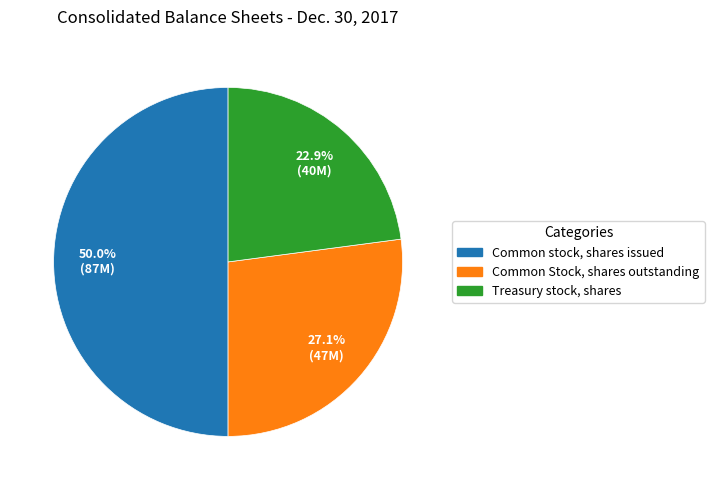

To the nearest percent, what is the difference between the Common stock, shares issued and Common Stock, shares outstanding slice percentages?

23%